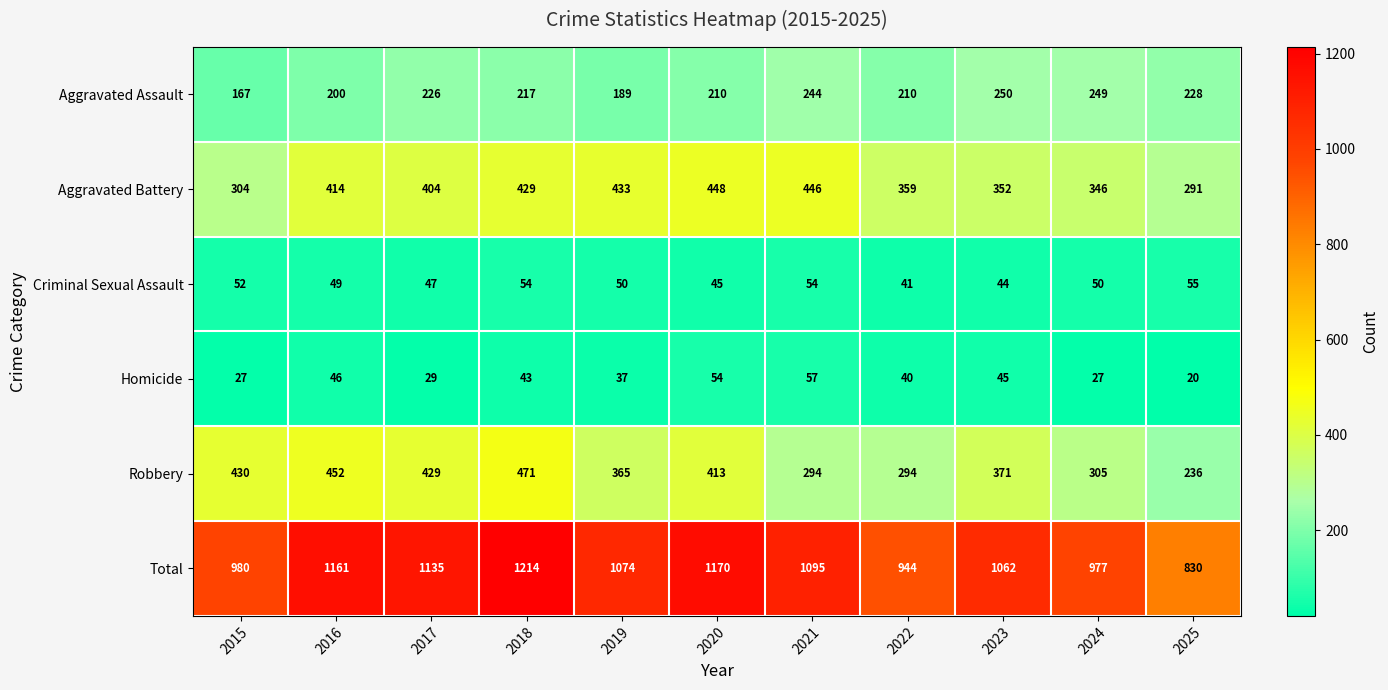

What is the total value across all series at 2023?

2124